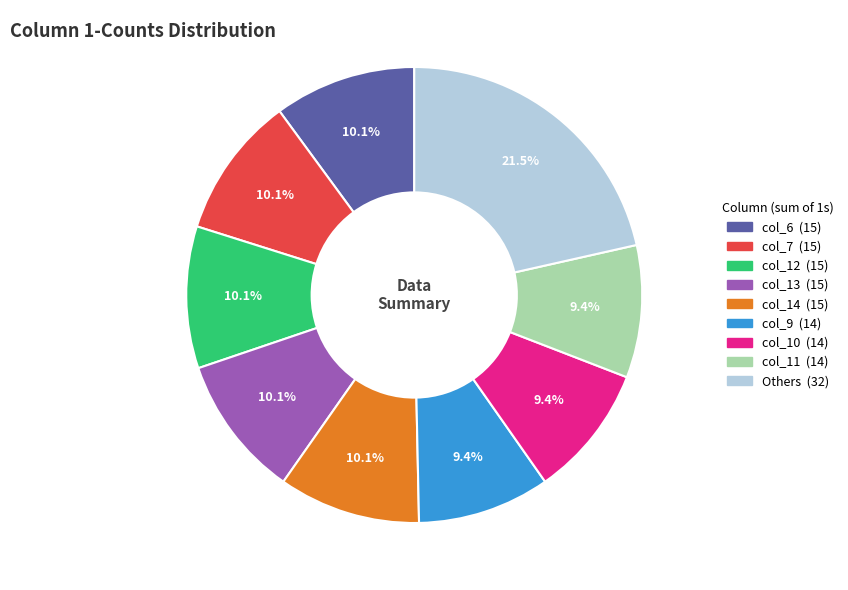

To the nearest percent, what is the difference between the largest and smallest slice percentages?

12%